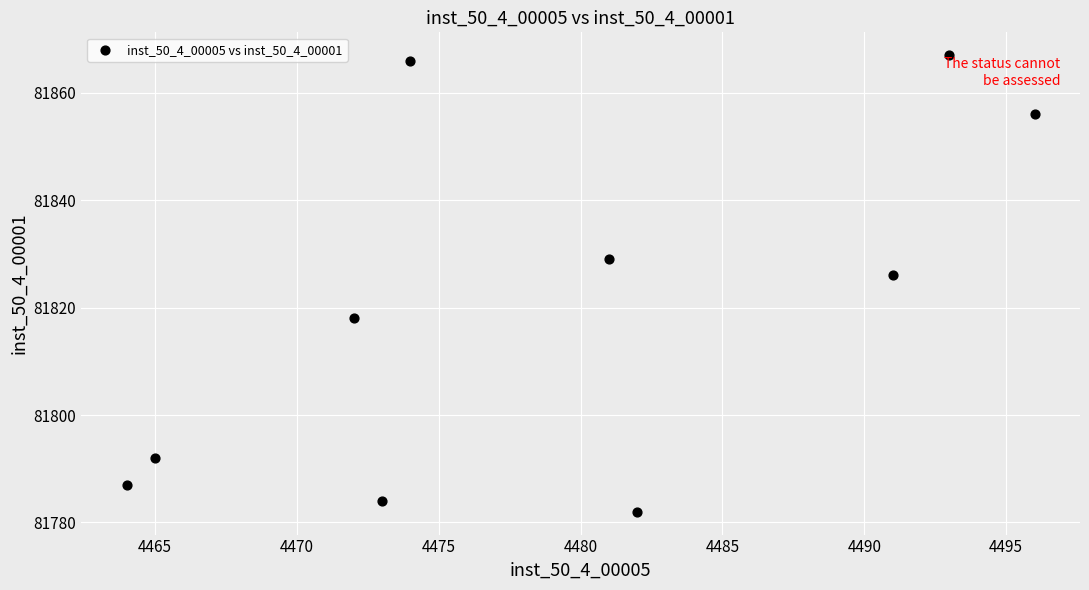

What Y value in the scatter plot is closest to 81824?

81826